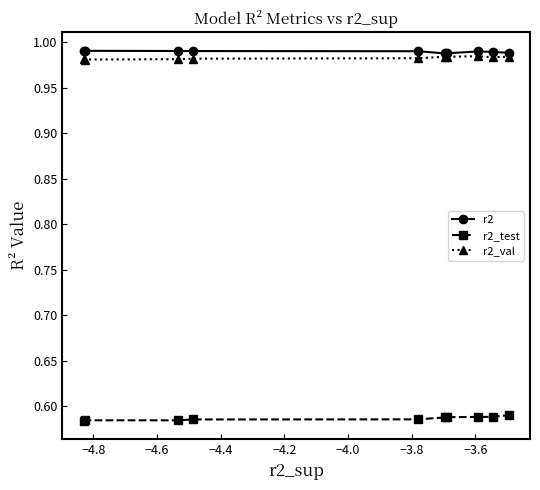

True or false: r2_val and r2_test cross at least once.

False